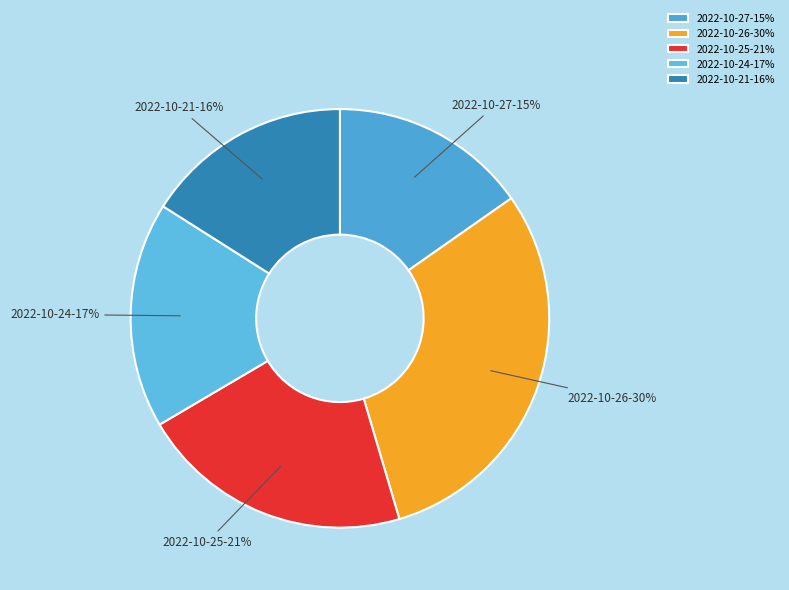

To the nearest percent, what percentage of the pie is 2022-10-26-30%?

30%